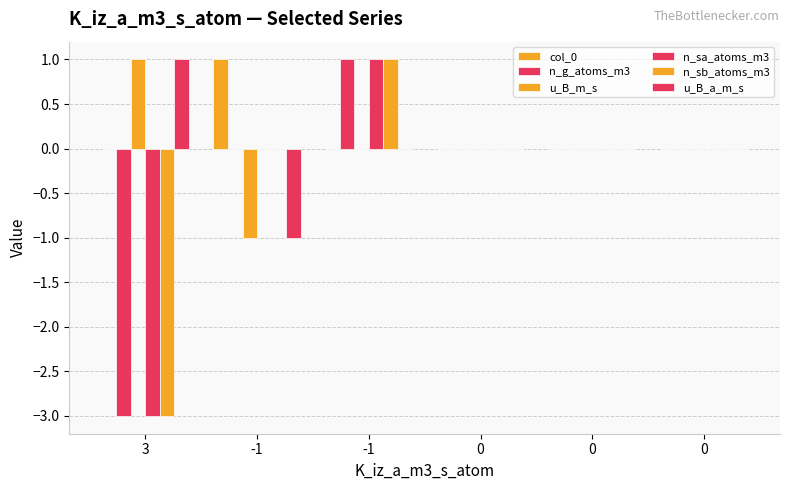

Are the bars horizontal?

No